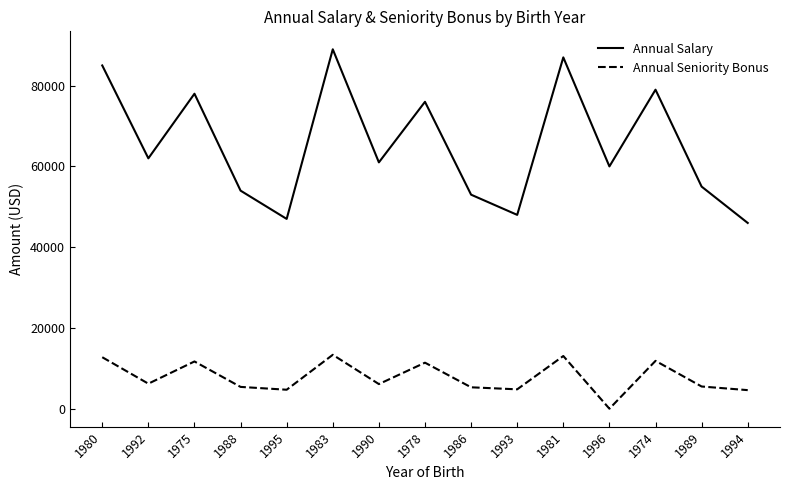

Which label corresponds to the smallest value in the chart?

1996